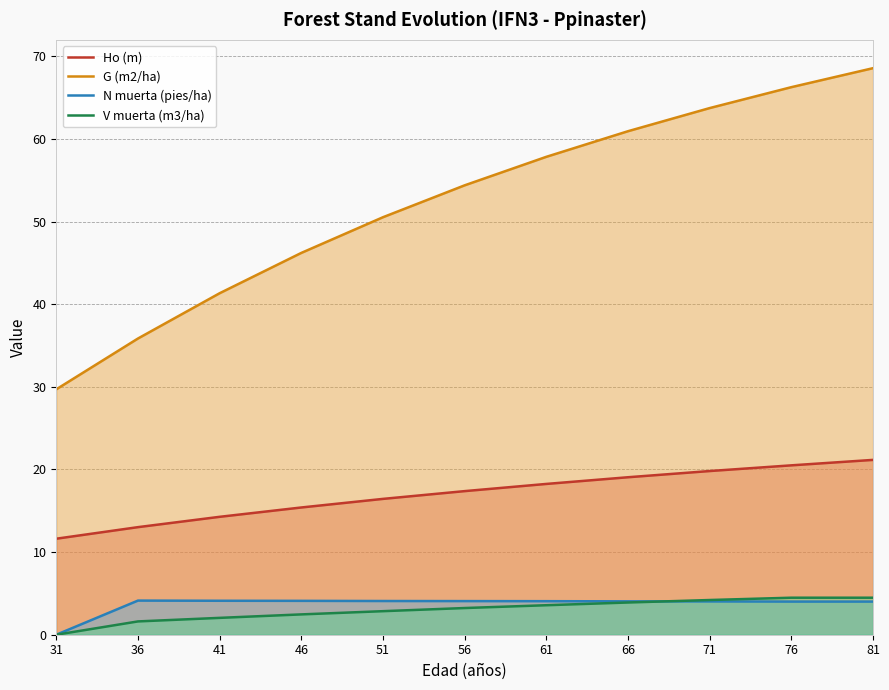

How many data points does each series have?

11